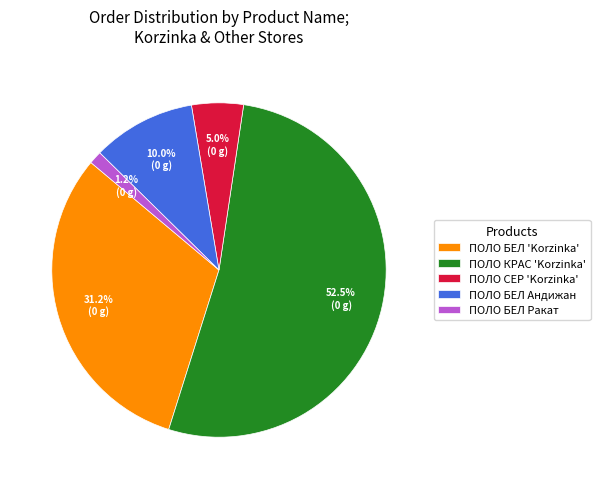

Is there any slice that represents more than half of the pie?

Yes